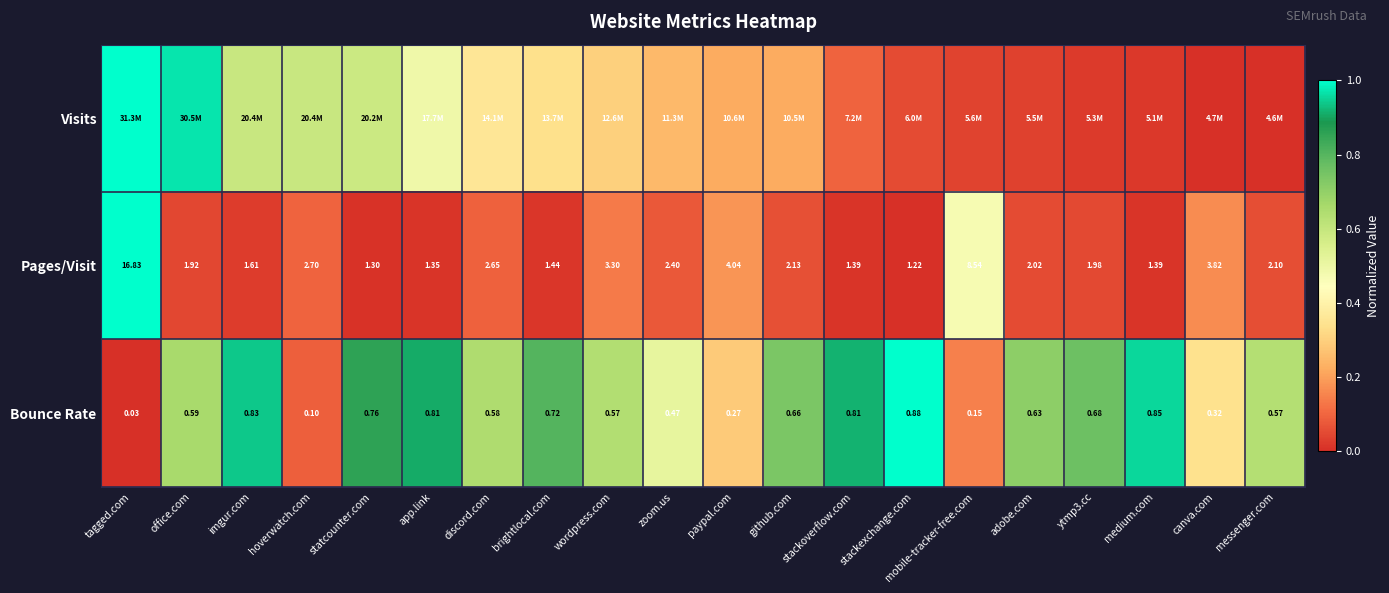

Where is Pages/Visit nearest to the value 9?

mobile-tracker-free.com